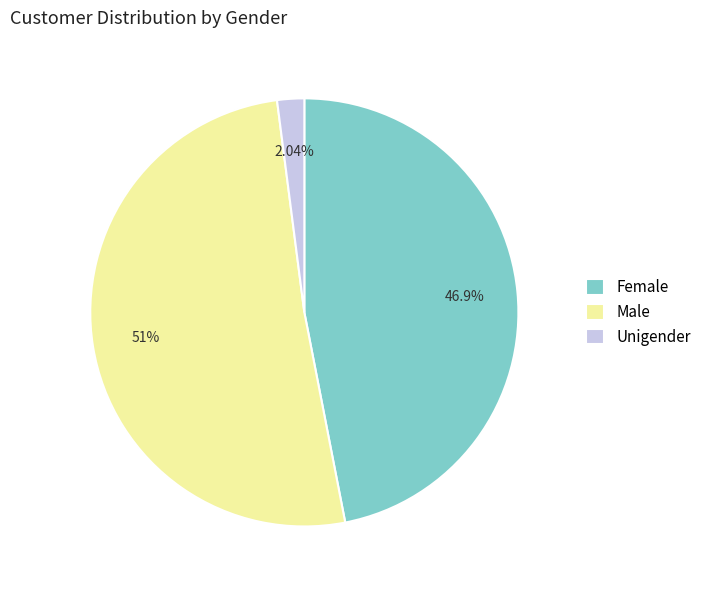

The Female slice represents 47% of the pie. True or false?

True